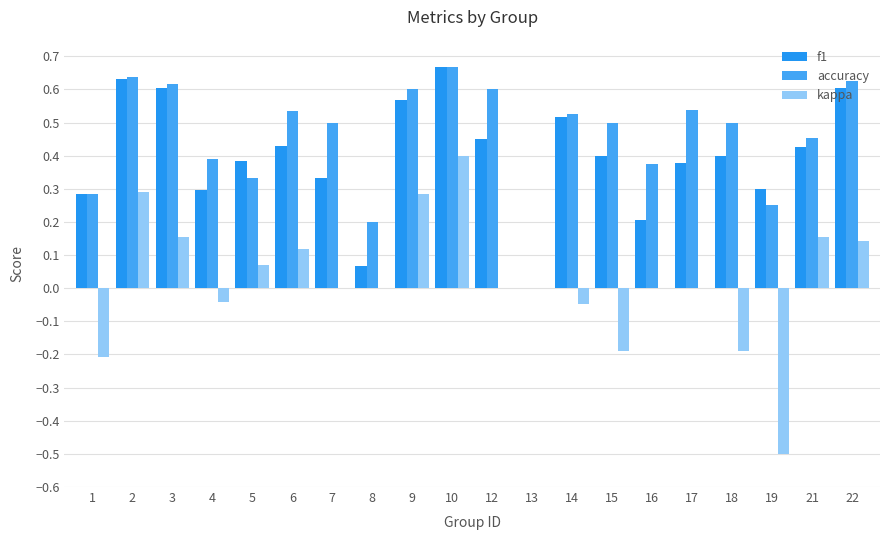

What is the spread (max minus min) of values at 10?

0.3